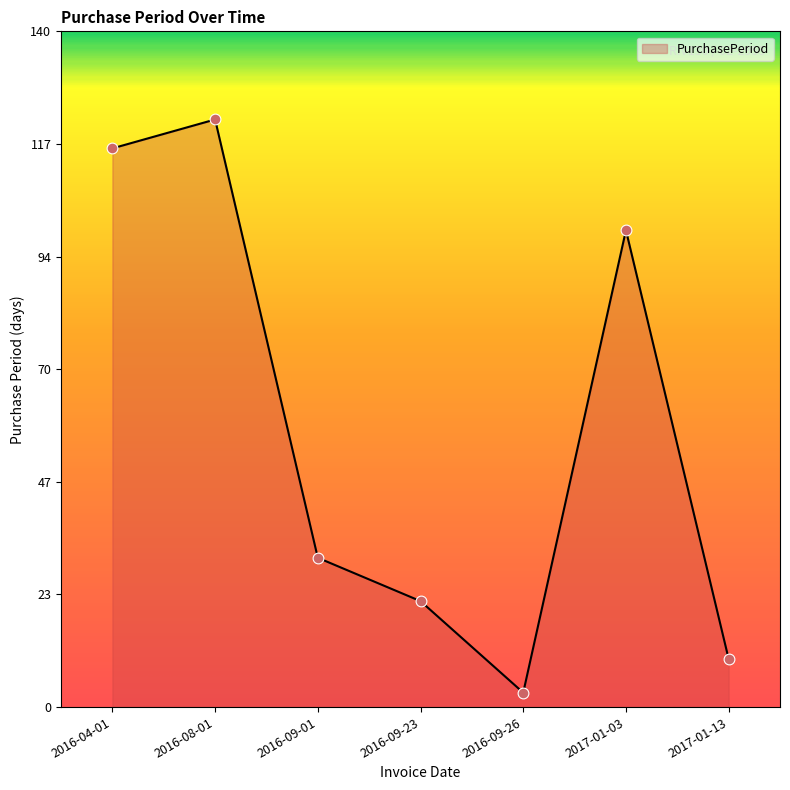

What is the ratio of the value at 2017-01-03 to the value at 2017-01-13?

9.9